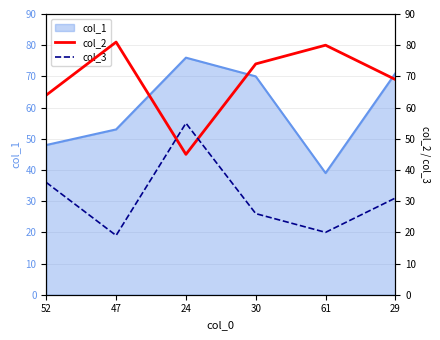

The value of col_1 at 47 is 53. True or false?

True